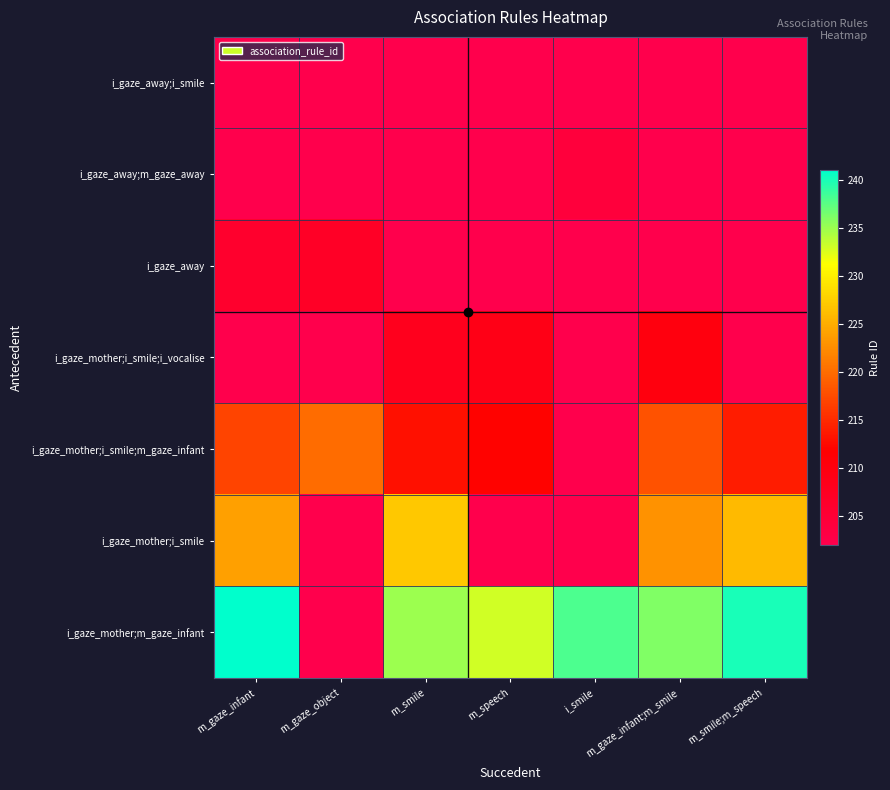

How many values in the i_gaze_mother;m_gaze_infant series exceed 235?

4